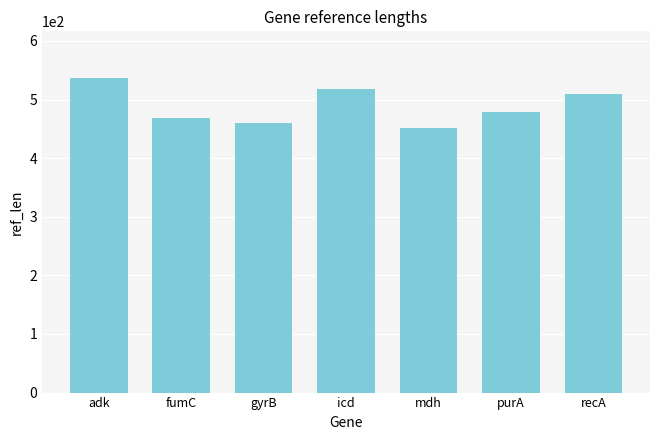

True or false: the data shows 478 at purA.

True